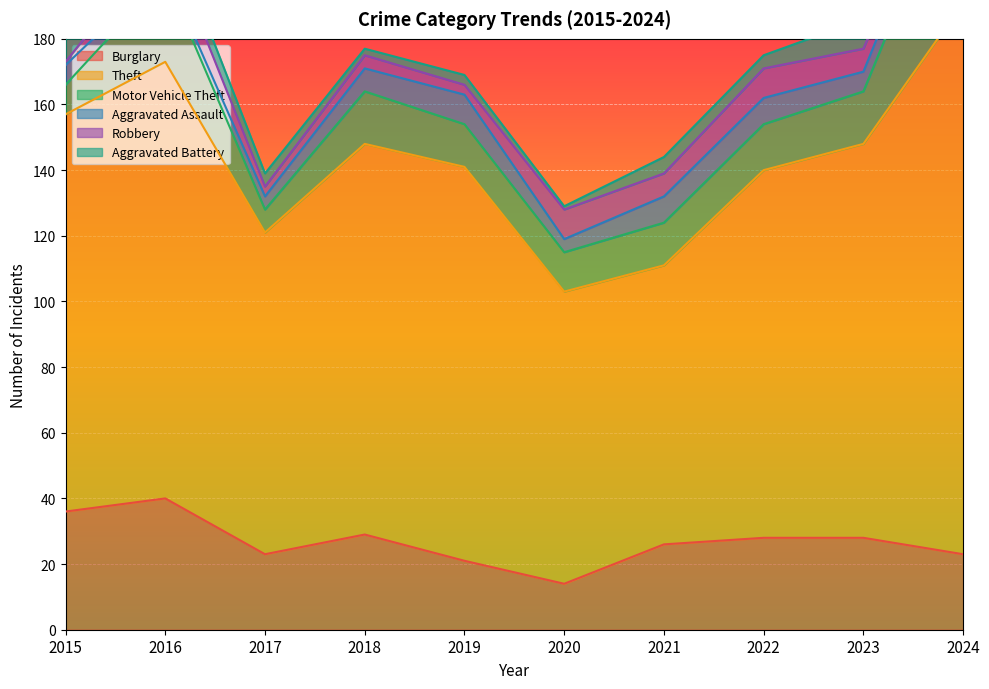

True or false: Burglary and Aggravated Battery intersect in this chart.

False